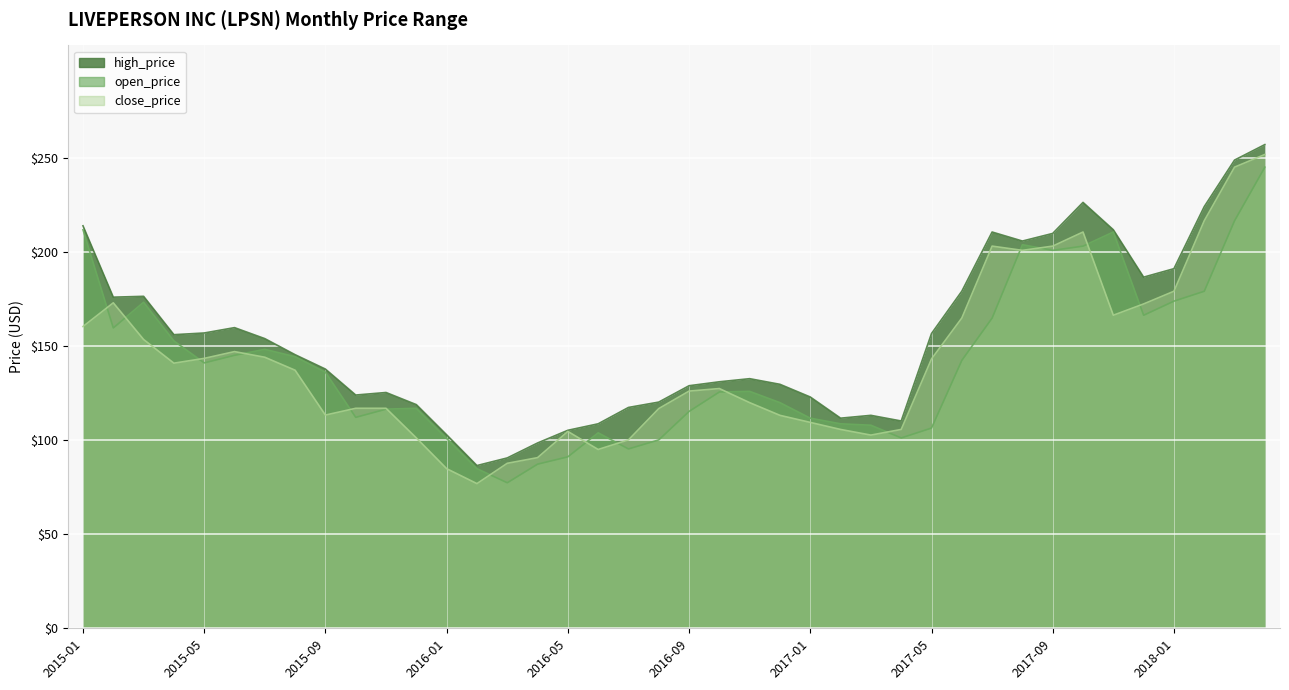

What is the difference between the highest and lowest values at 2018-02?

45.0